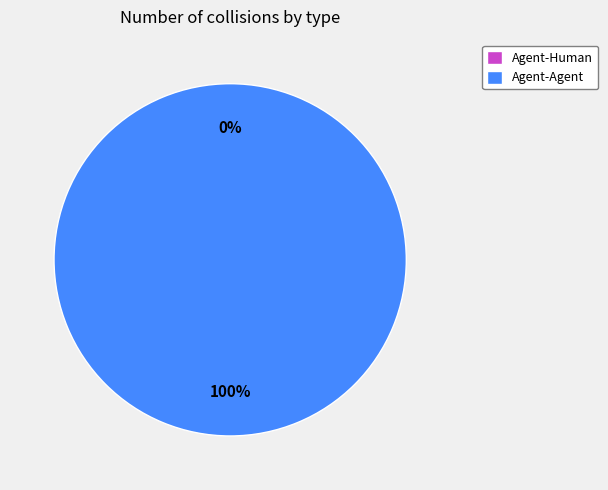

To the nearest percent, what is the difference between the Agent-Human and Agent-Agent slice percentages?

100%